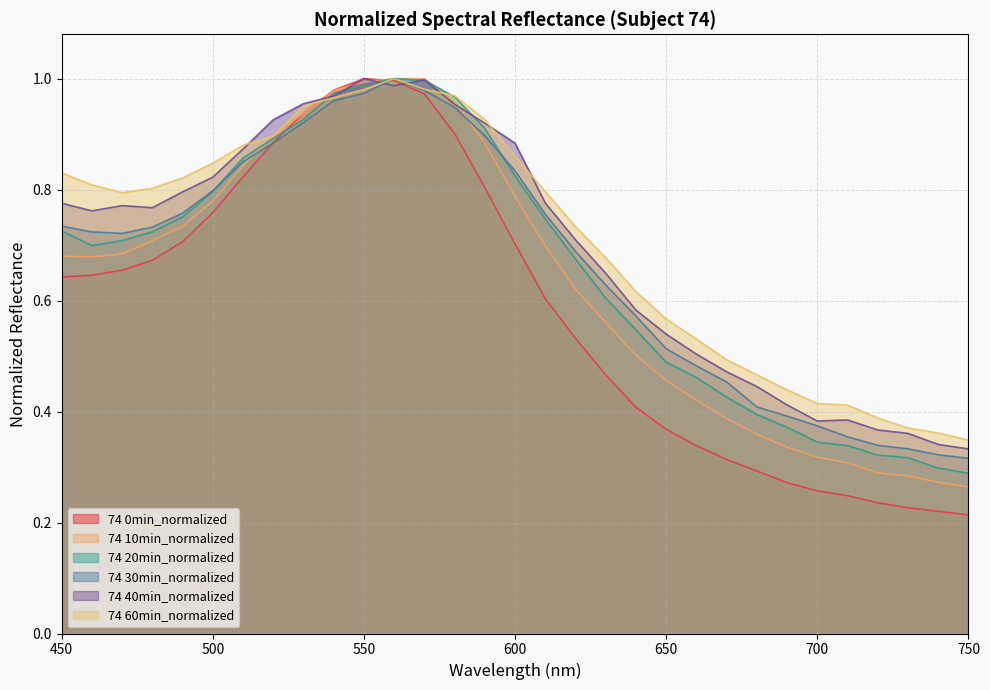

Which label corresponds to the smallest value in the chart?

750